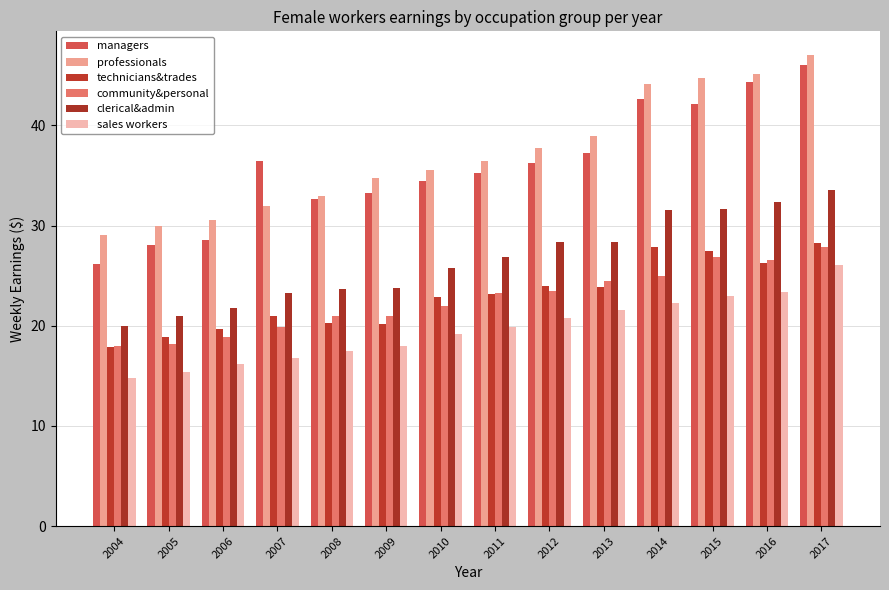

How many distinct data groups are displayed?

6